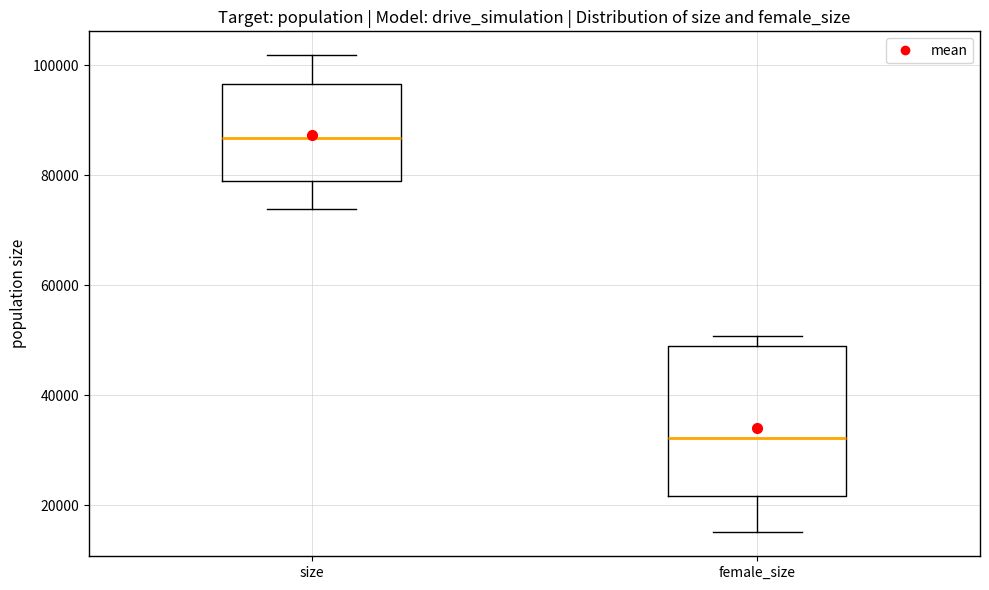

Reading left to right, read every box against the y-axis: the position of its median line, the range the box covers, and the ends of its whiskers. The values are not printed on the chart, so give them approximately, as read against the axis.

size: median 86000, box 78000 to 96000, whiskers 74000 to 102000
female_size: median 32000, box 22000 to 50000, whiskers 16000 to 50000 (just above the box's upper edge)